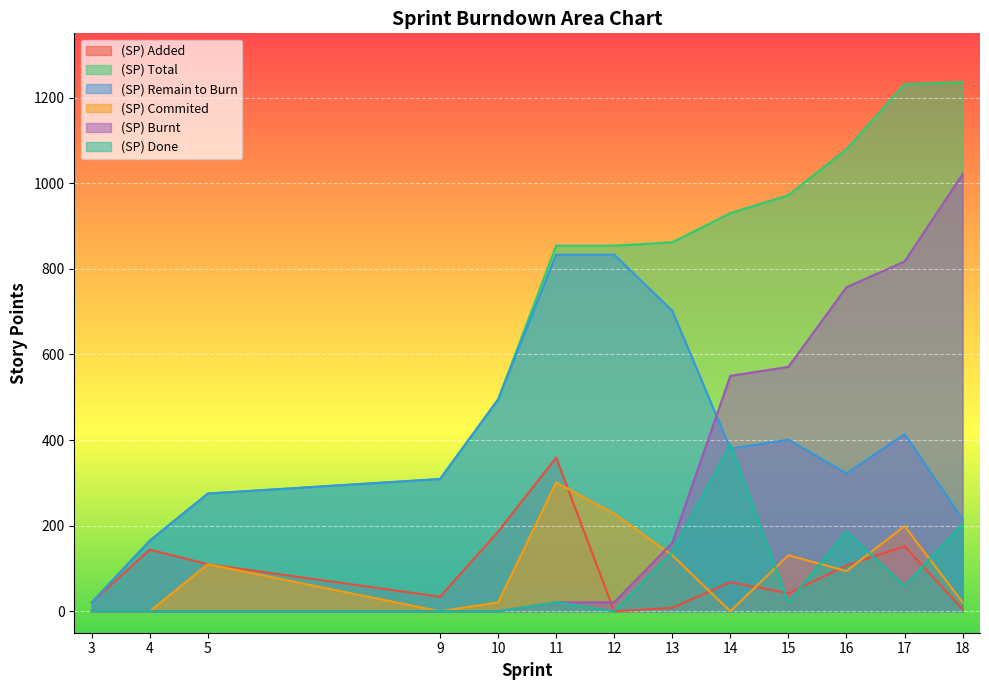

How many interior local peaks does the (SP) Done series have?

3